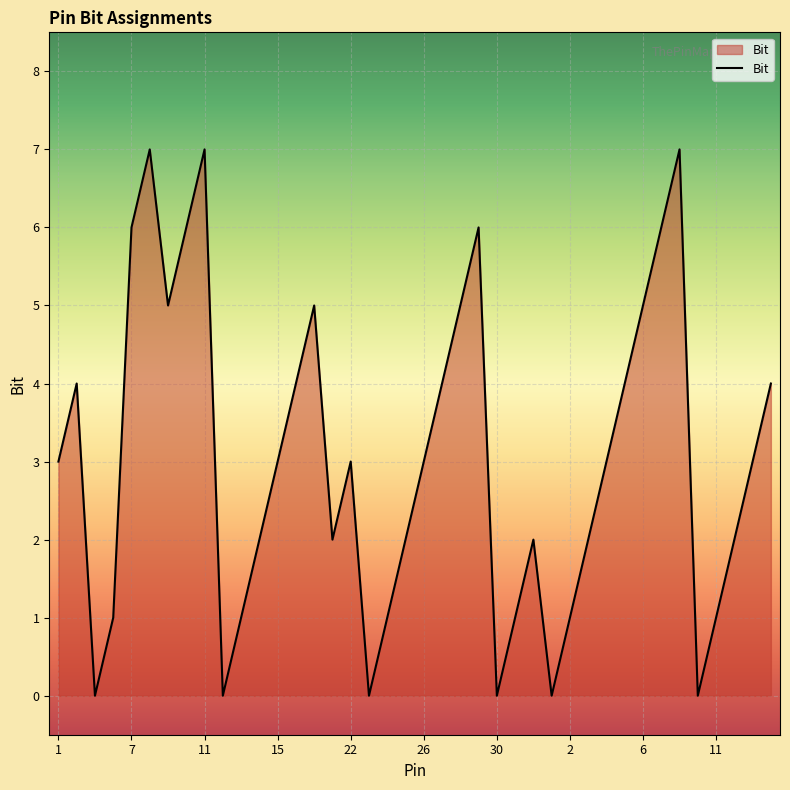

What is the difference between the maximum and minimum values?

7